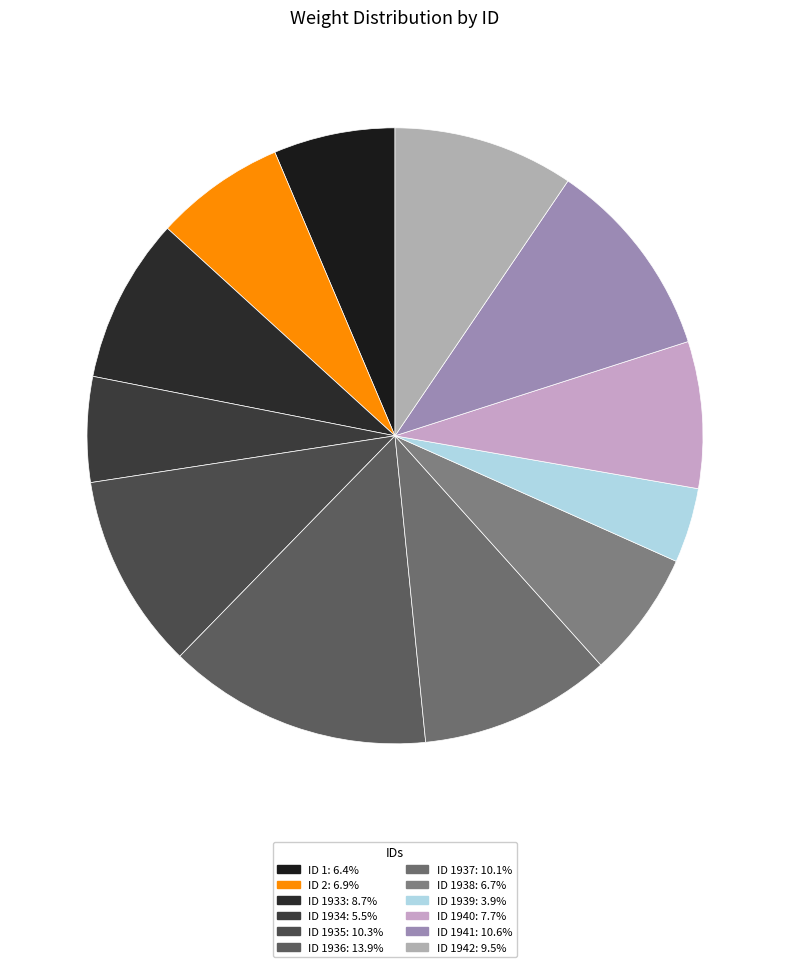

Count the number of slices in the pie.

12